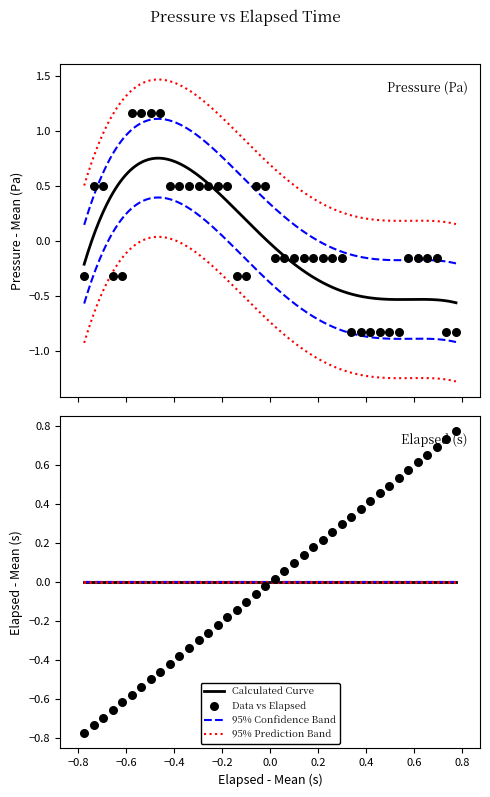

Which series reaches the maximum Y coordinate?

pressure